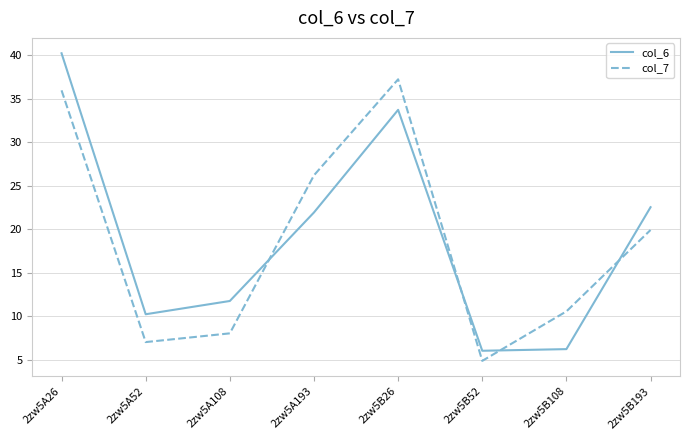

At which label is col_7 closest to 21?

2zw5B193